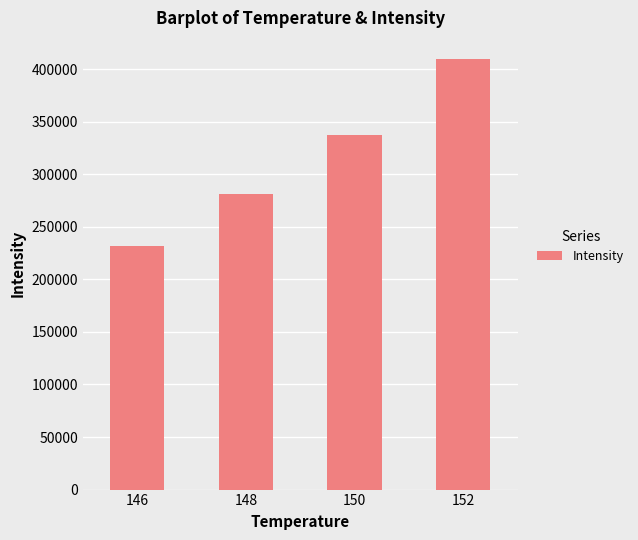

The value at 152 is 156370. True or false?

False